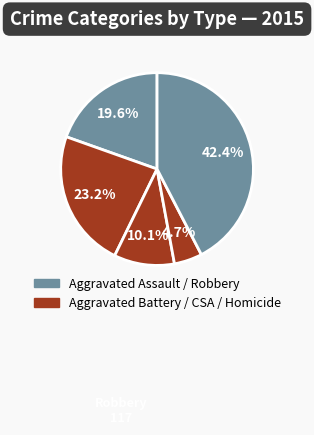

How many segments does this pie chart have?

5